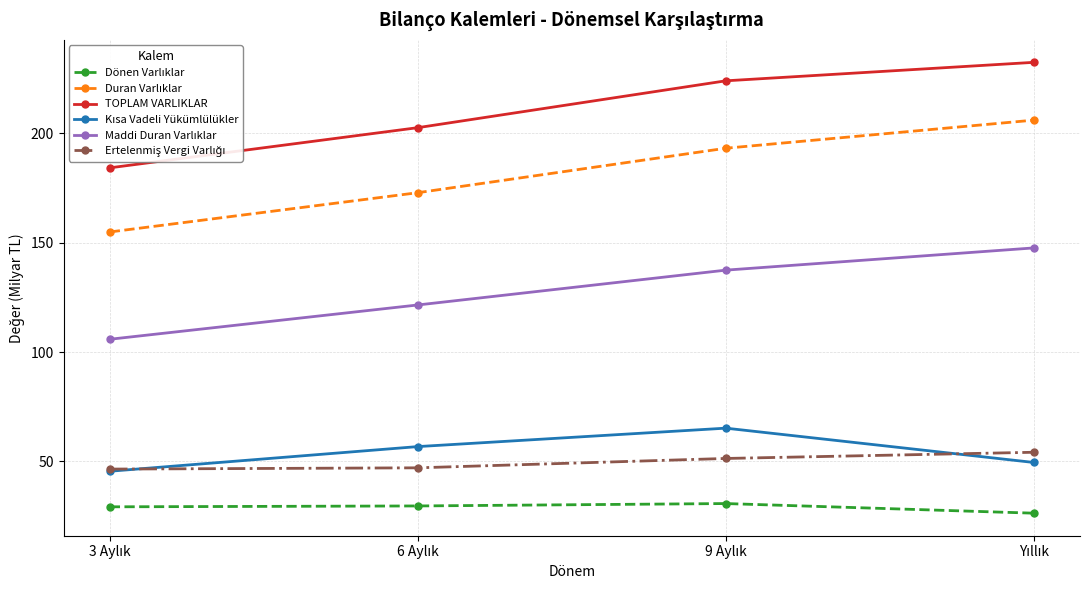

Which series changed the most between 6 Aylık and Yıllık?

Duran Varlıklar